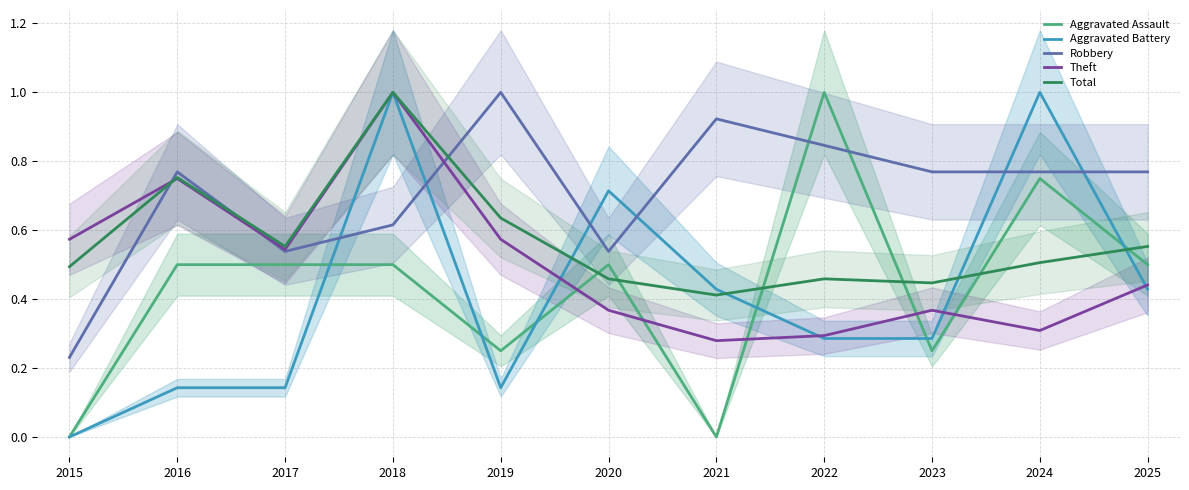

What is the value of the Total point at the 9th from the left?

0.4